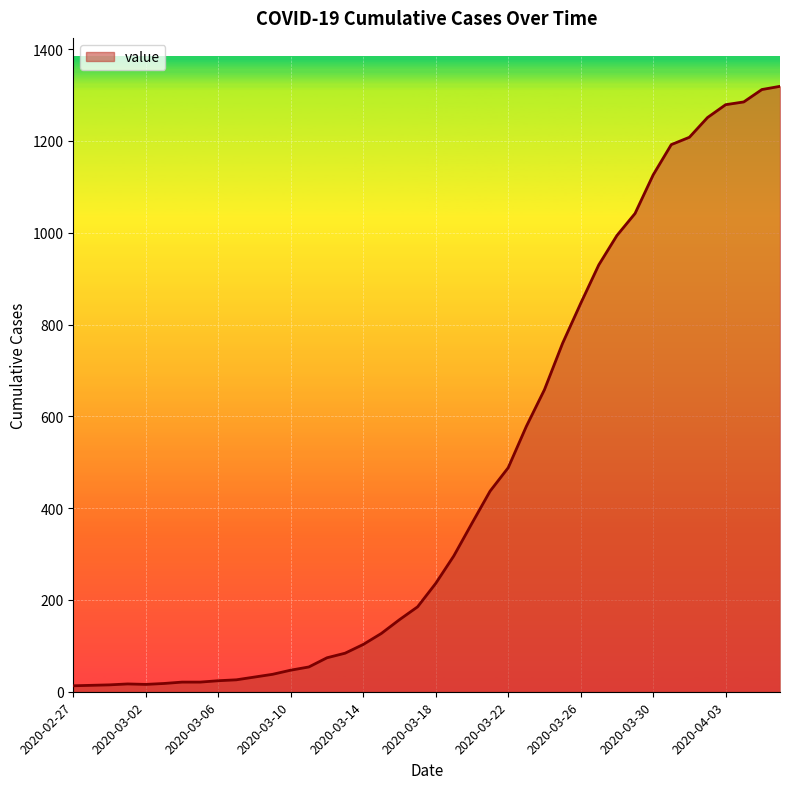

What is the maximum value shown in the chart?

1319